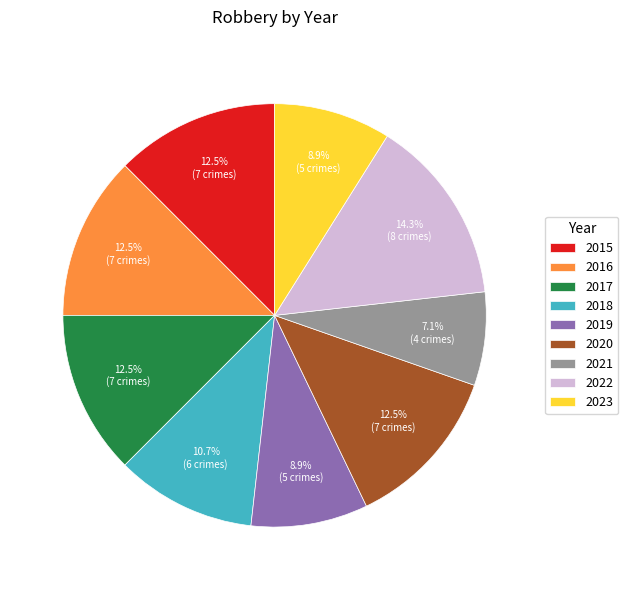

What is the smallest slice in the pie chart?

2021